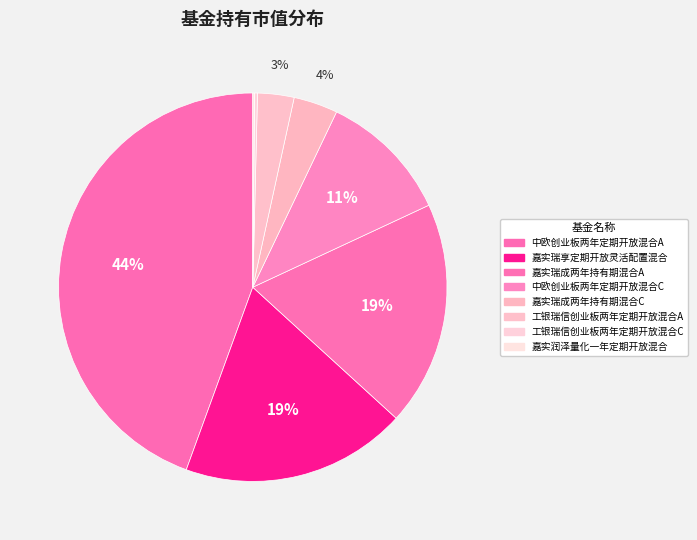

Is it true that 嘉实瑞成两年持有期混合A is 19% of the pie?

True